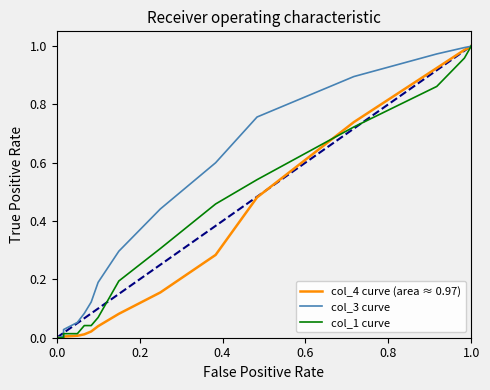

How many lines are shown in the chart?

3